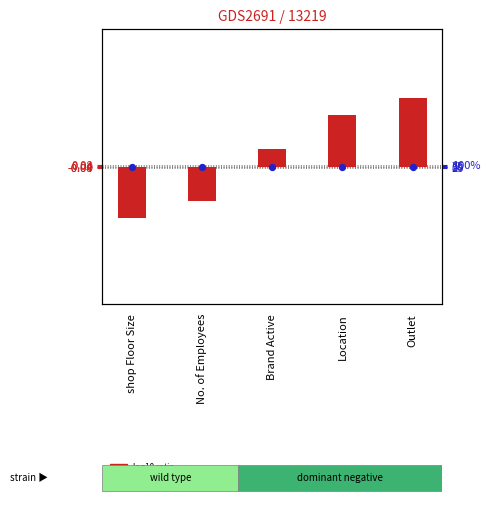

Approximately how many times larger is the value at Outlet compared to Location?

1.3